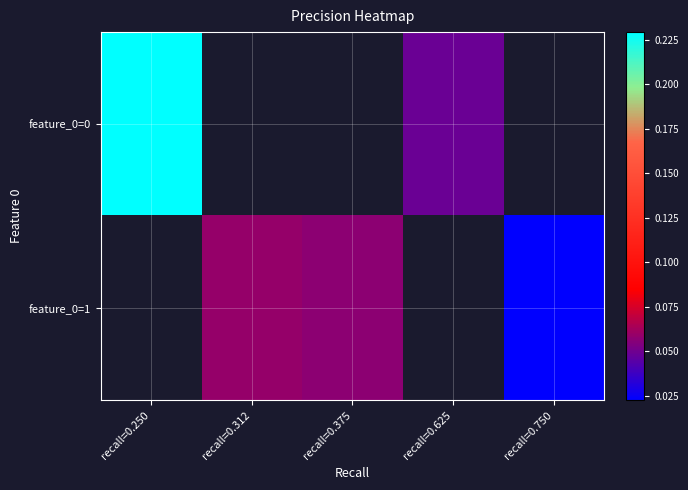

List the labels in order of feature_0=1 value, largest first.

recall=0.250, recall=0.312, recall=0.375, recall=0.625, recall=0.750